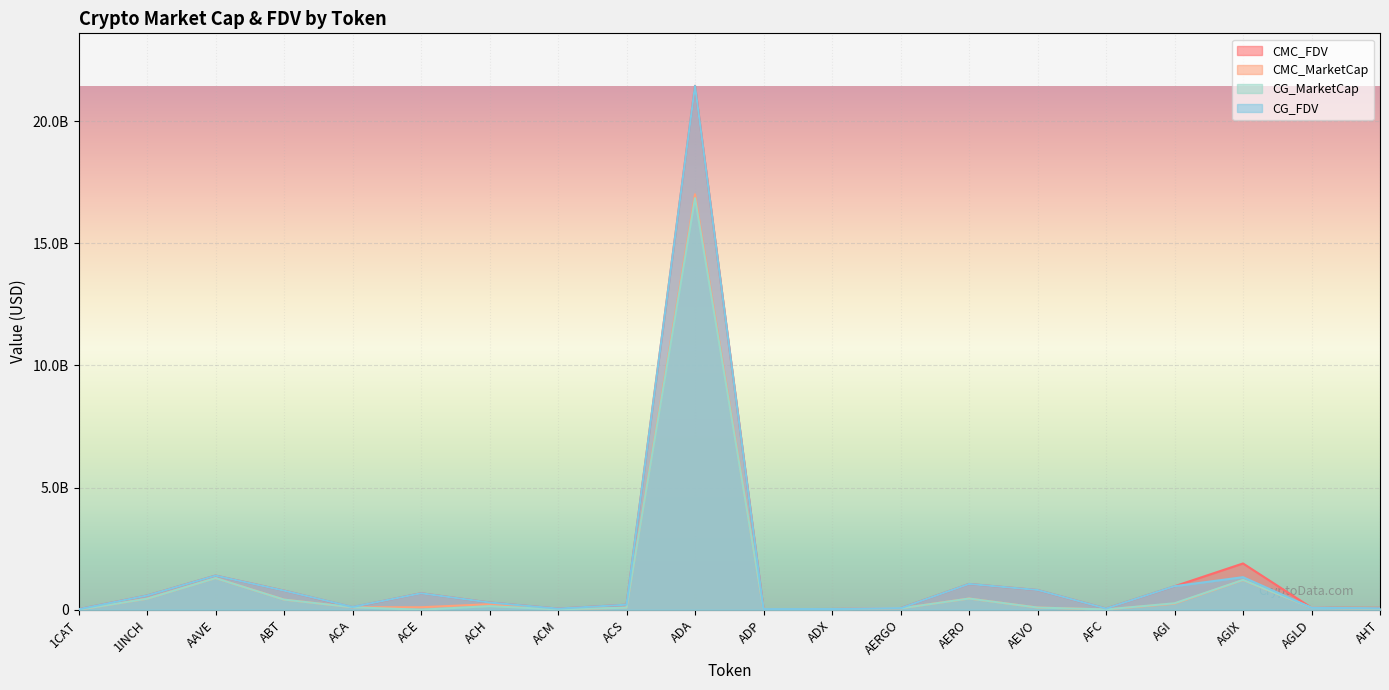

At which category does CMC_MarketCap reach its first local peak?

AAVE